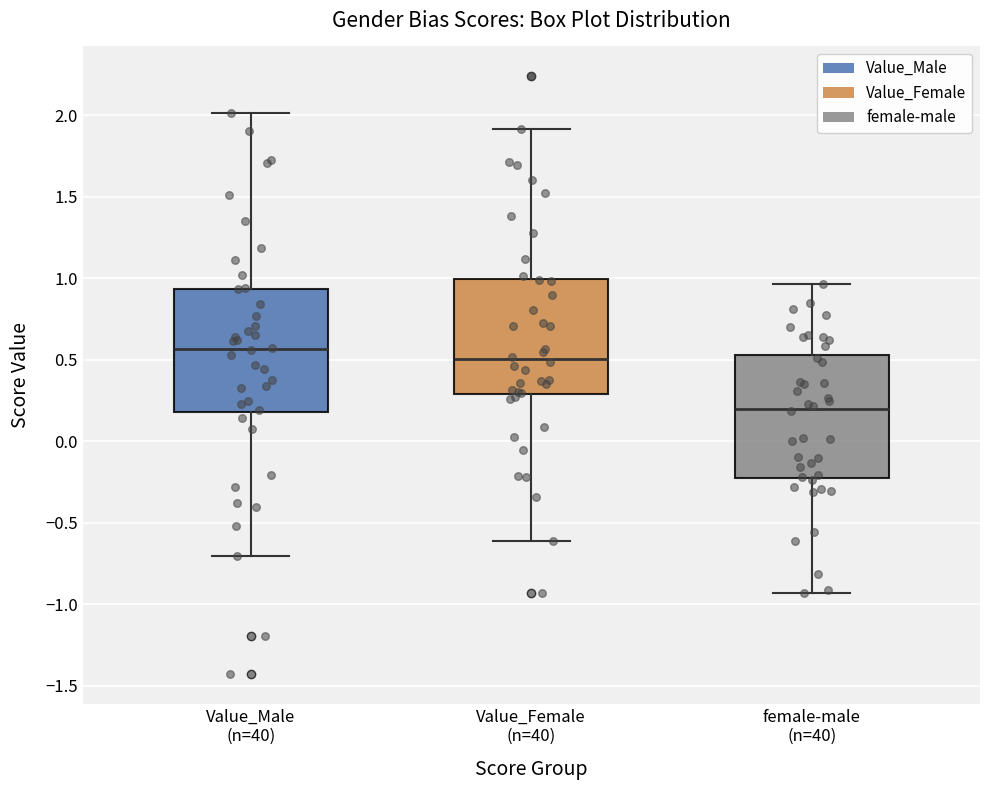

Which box has the lowest median line?

female-male (n=40)